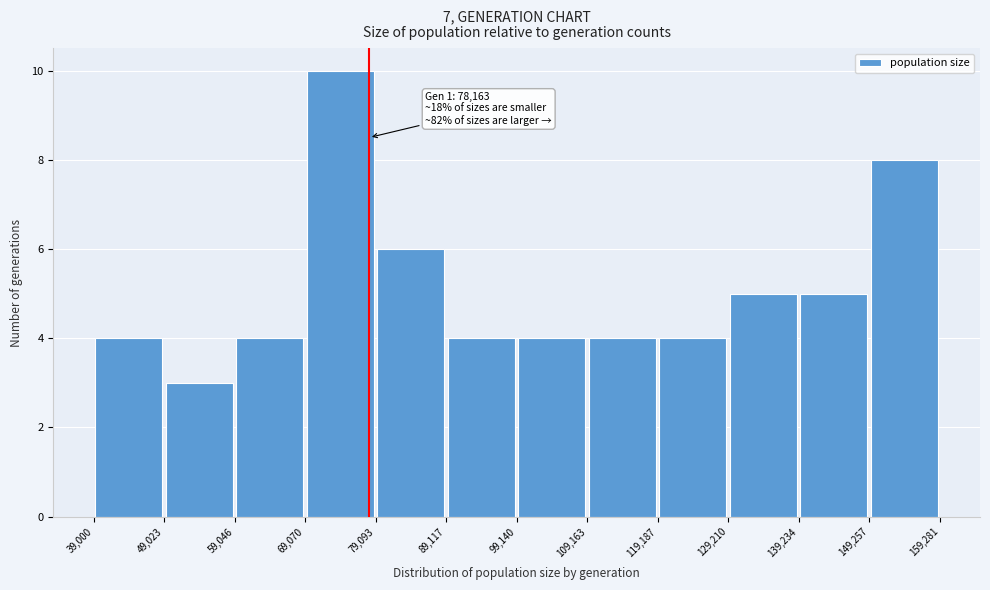

Which range on the x-axis has the tallest bar?

69,070 to 79,093